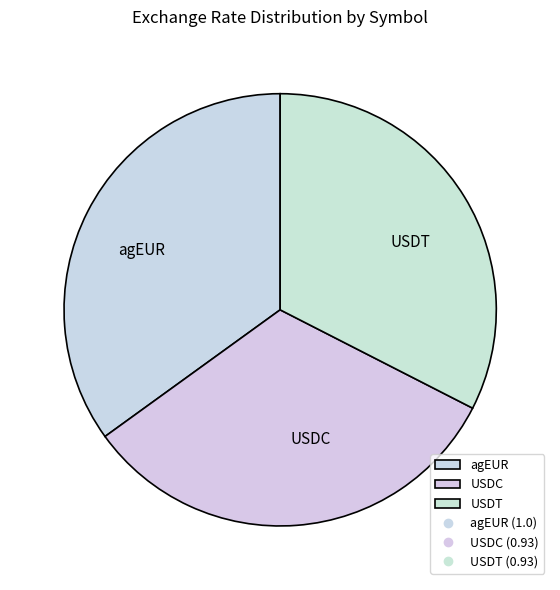

Which has a higher value, agEUR or USDT?

agEUR